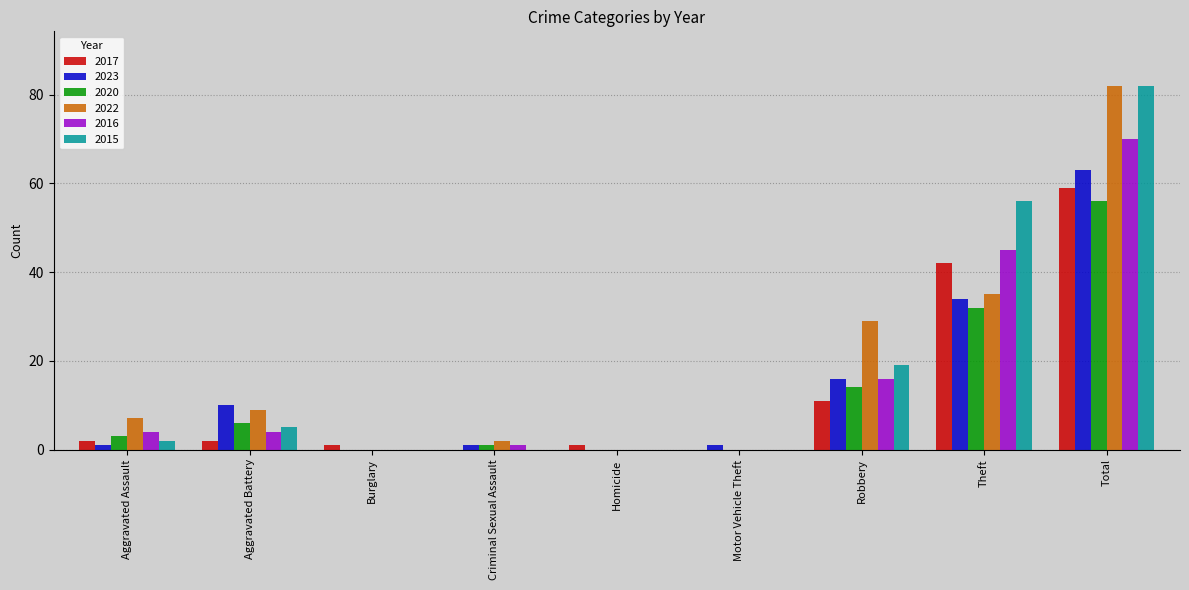

Count the number of categories in the chart.

9